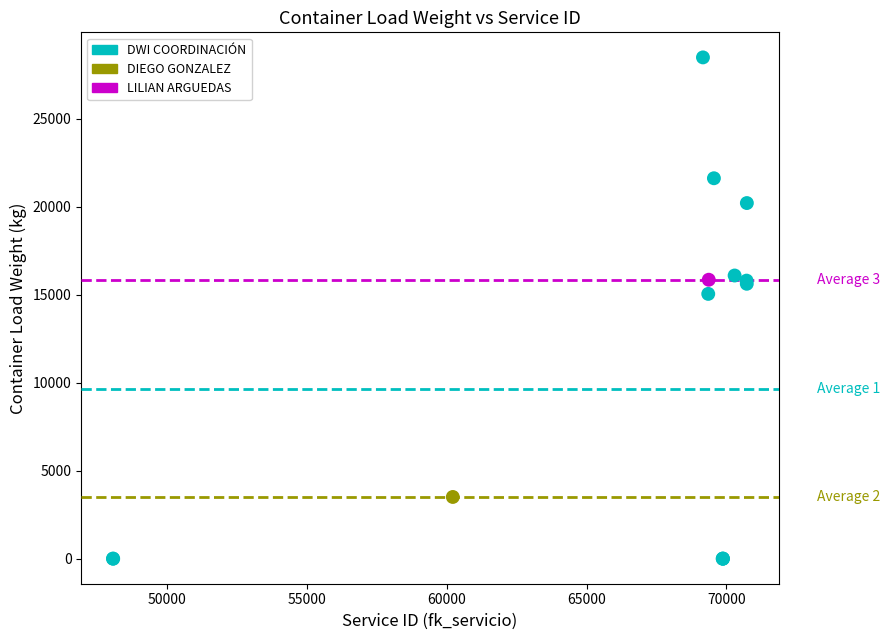

What are all the series names shown in the legend?

DWI COORDINACIÓN, DIEGO GONZALEZ, LILIAN ARGUEDAS